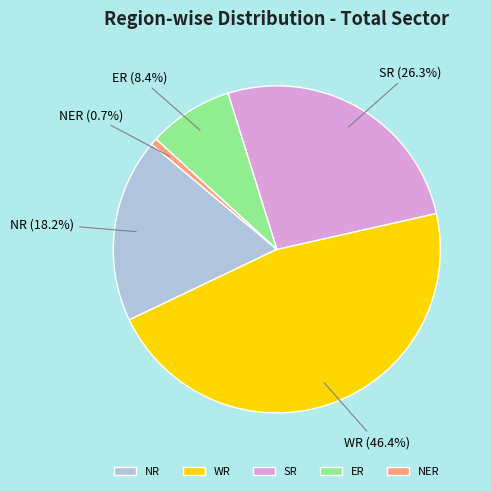

Is ER the majority of the pie?

No